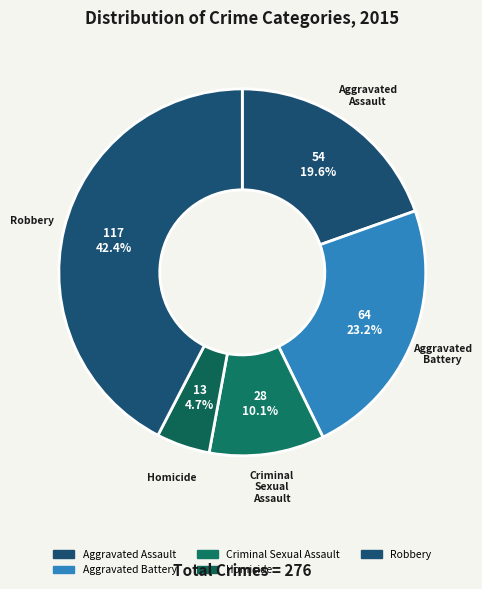

What is the smallest slice in the pie chart?

Homicide